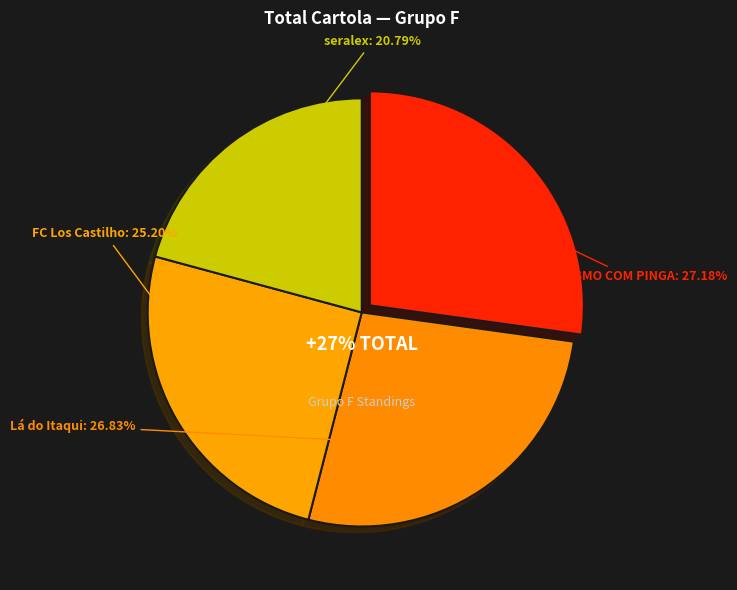

To the nearest percent, what portion does TORRESMO COM PINGA represent?

27%